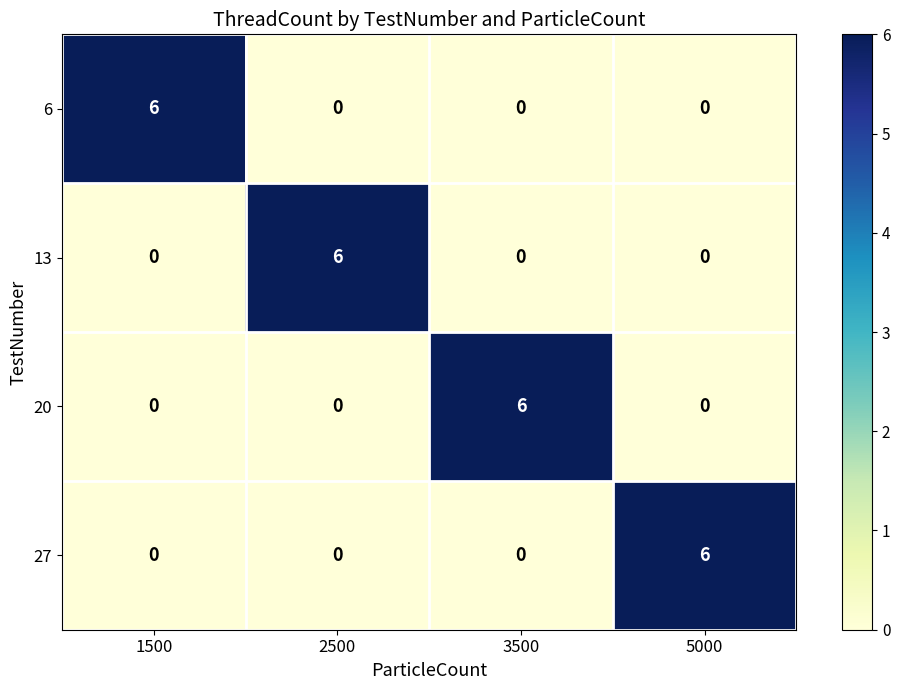

What is the difference between the highest and lowest values at 5000?

6